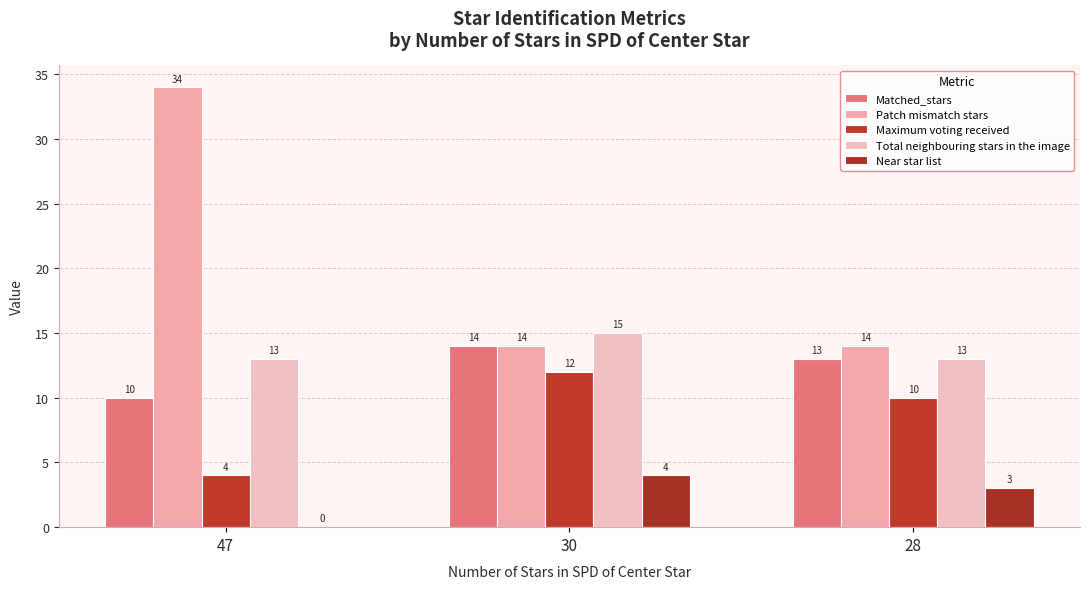

Where does the Near star list series first go above 3?

30